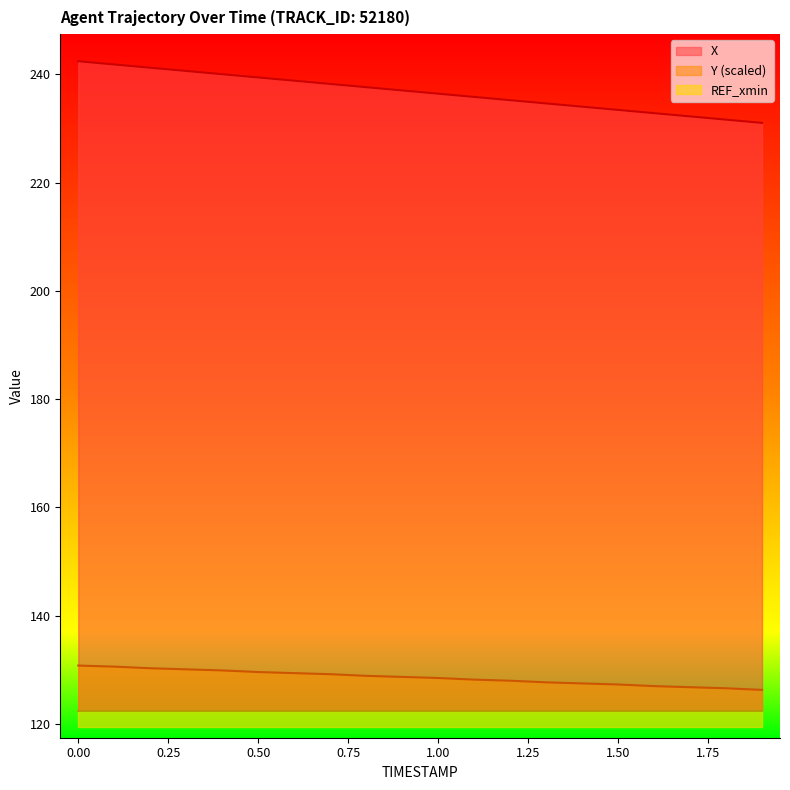

True or false: X and Y cross at least once.

False